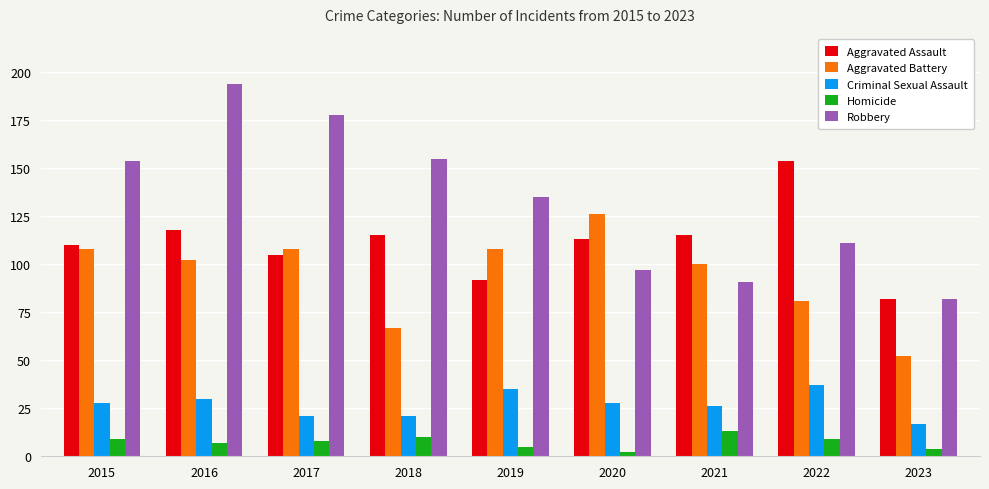

Reading left to right, transcribe all the data shown in this chart.

Aggravated Assault: 110	118	105	115	92	113	115	154	82
Aggravated Battery: 108	102	108	67	108	126	100	81	52
Criminal Sexual Assault: 28	30	21	21	35	28	26	37	17
Homicide: 9	7	8	10	5	2	13	9	4
Robbery: 154	194	178	155	135	97	91	111	82